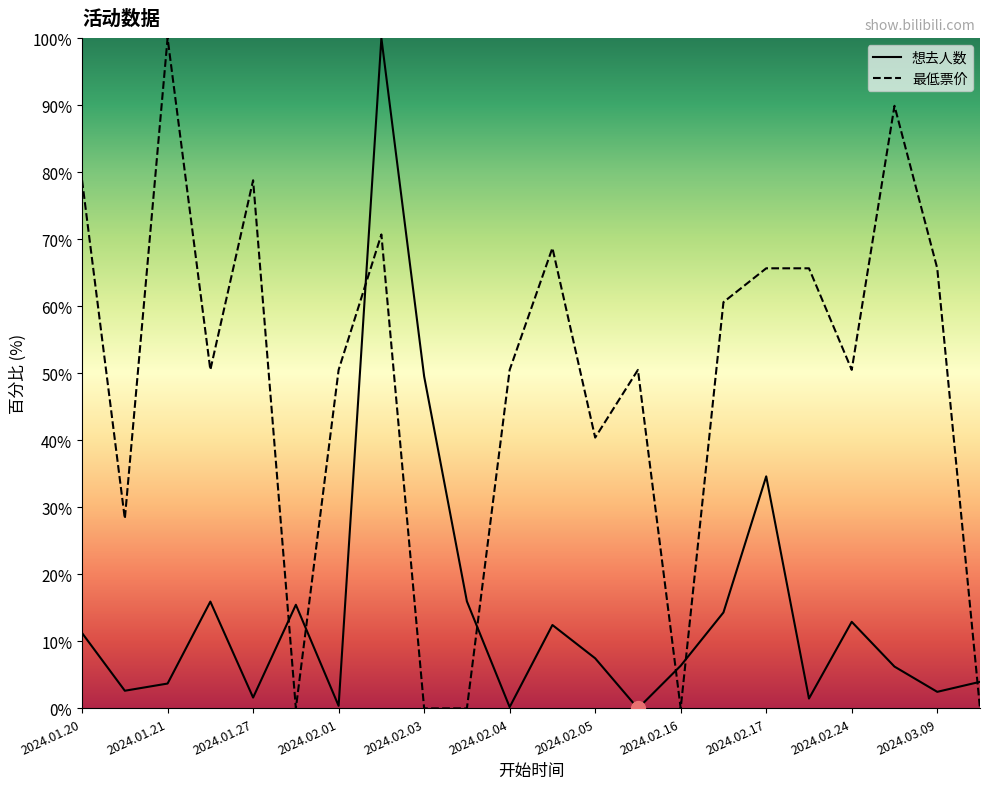

Which category has the highest value in the 最低票价 series?

2024.01.21